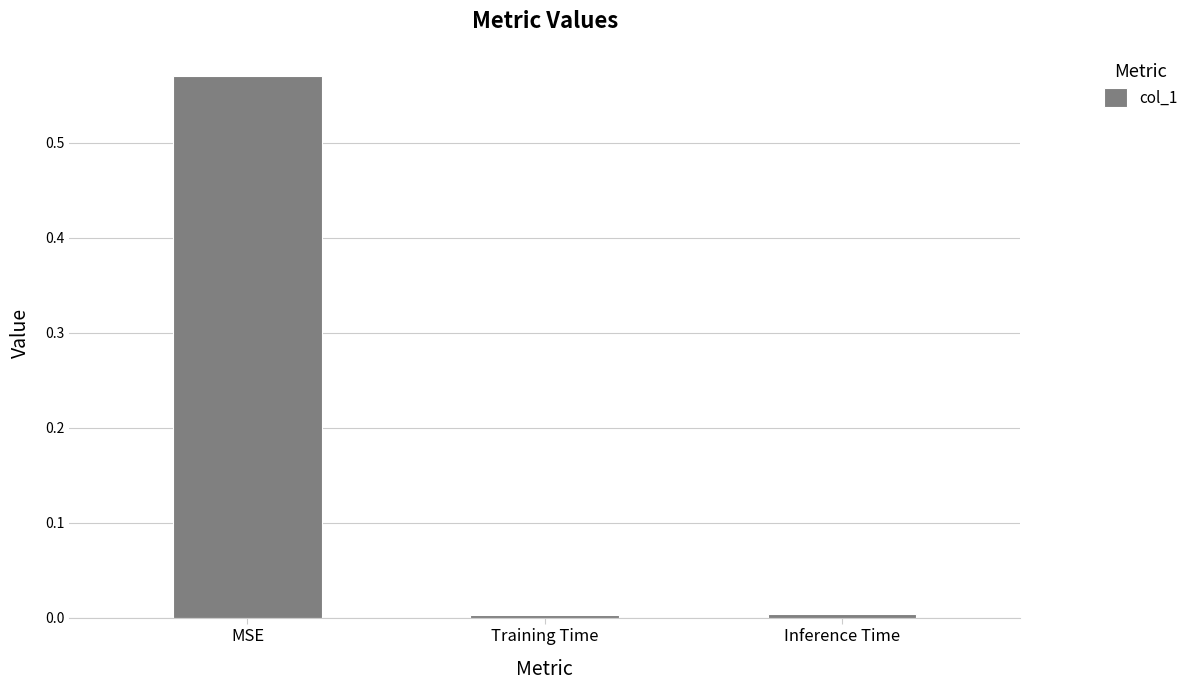

How many categories are shown in the chart?

3